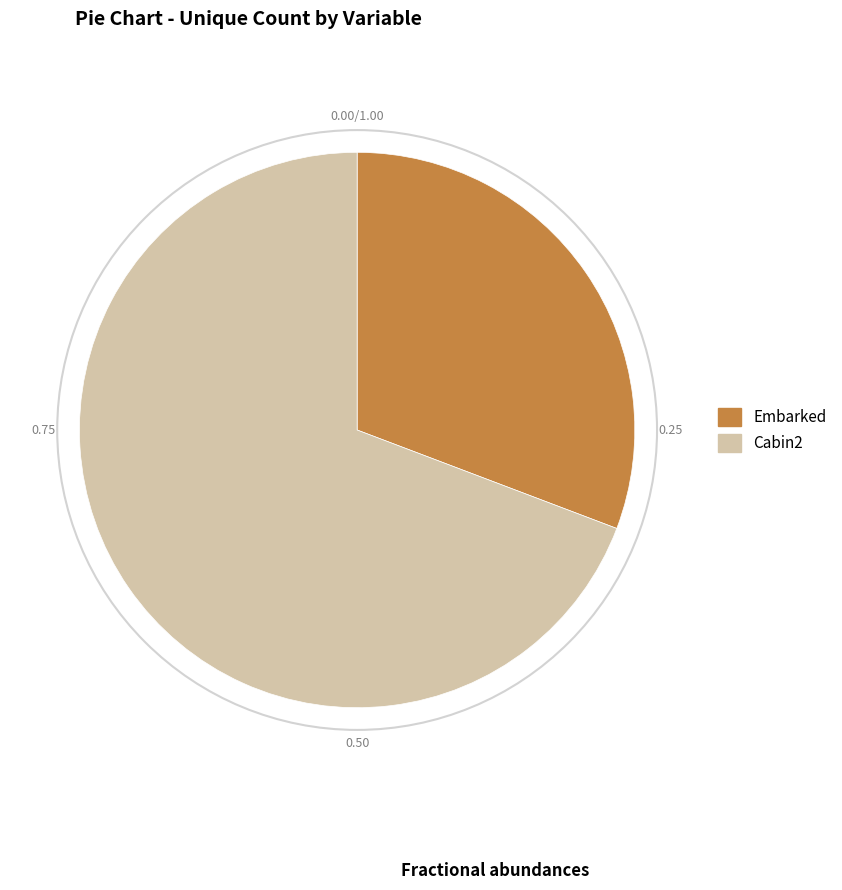

Between Cabin2 and Embarked, which is larger?

Cabin2